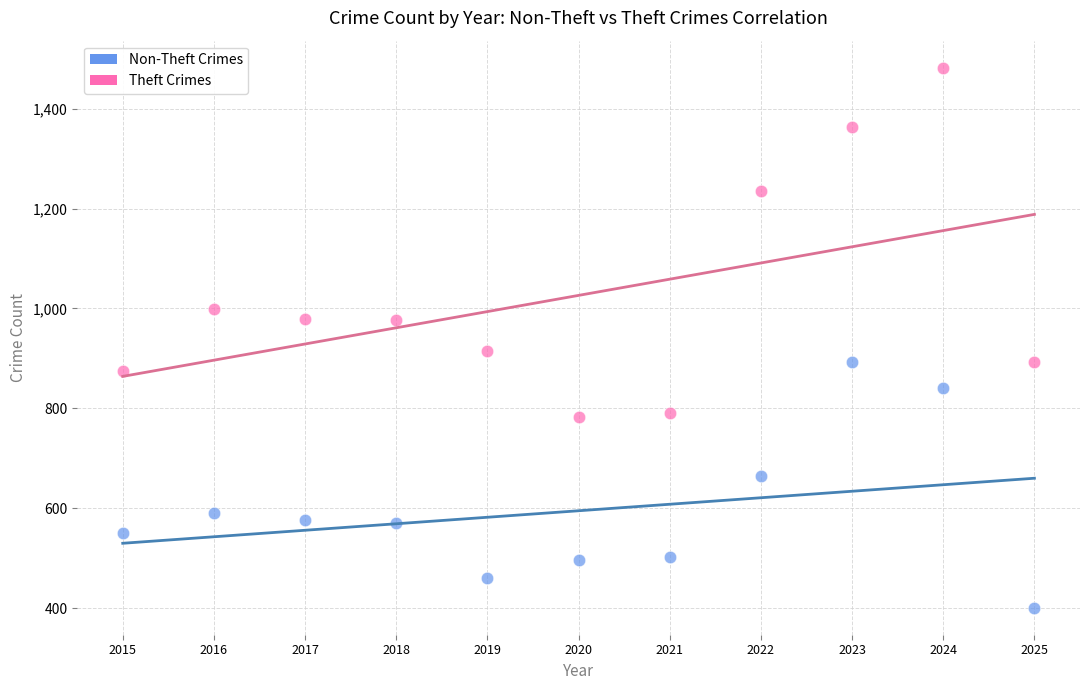

Which series contains the lowest Y value?

Non-Theft Crimes